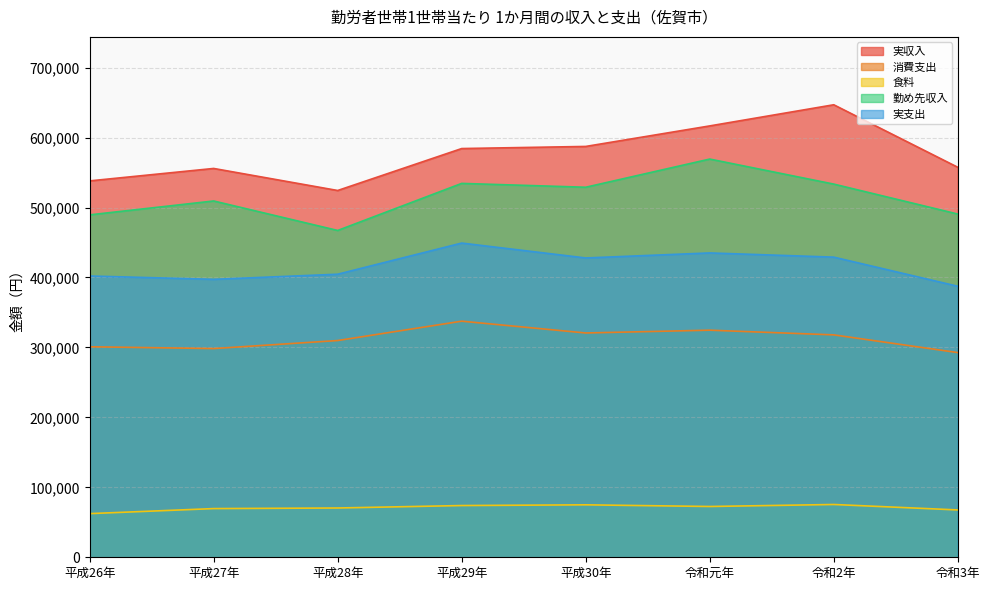

What is the total value across all series at 平成27年?

1830519